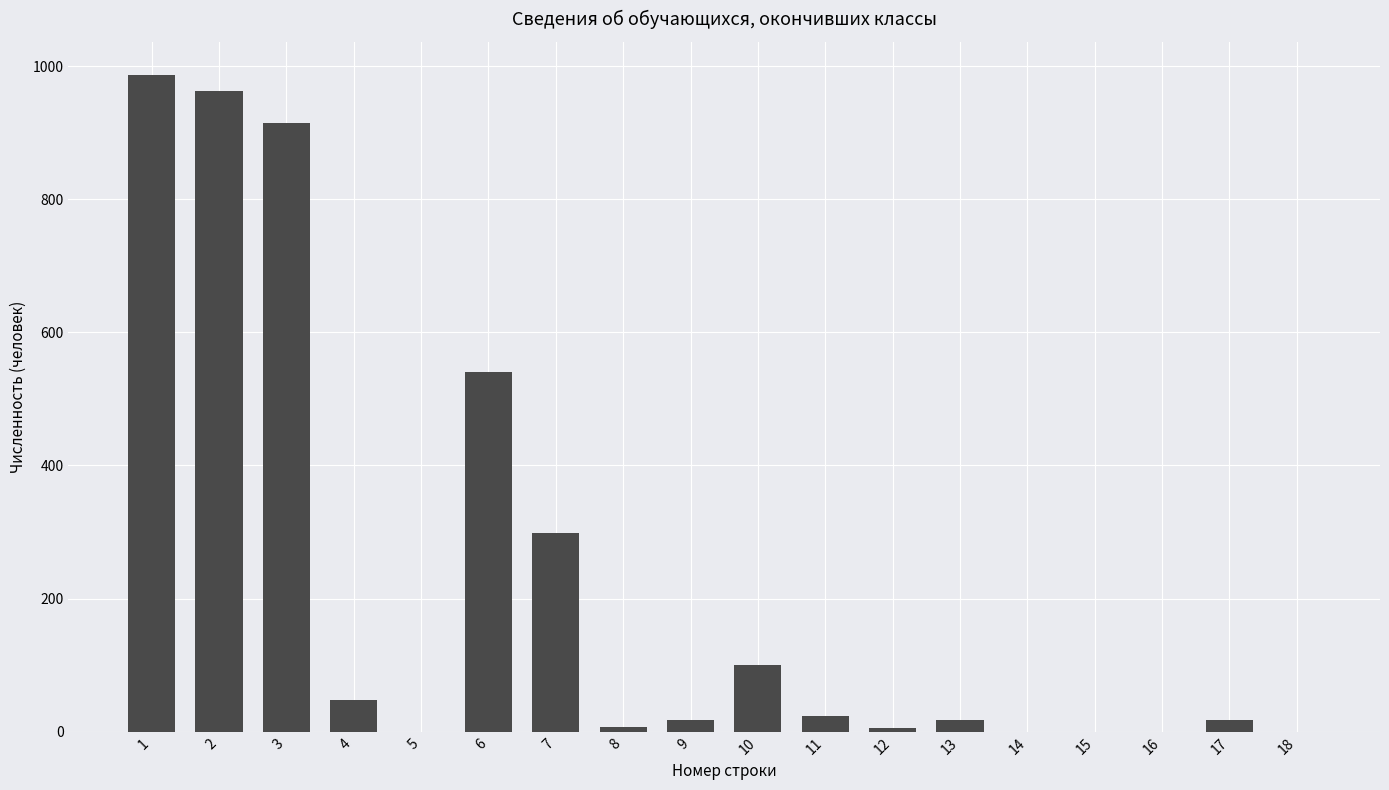

What is the maximum value shown in the chart?

987